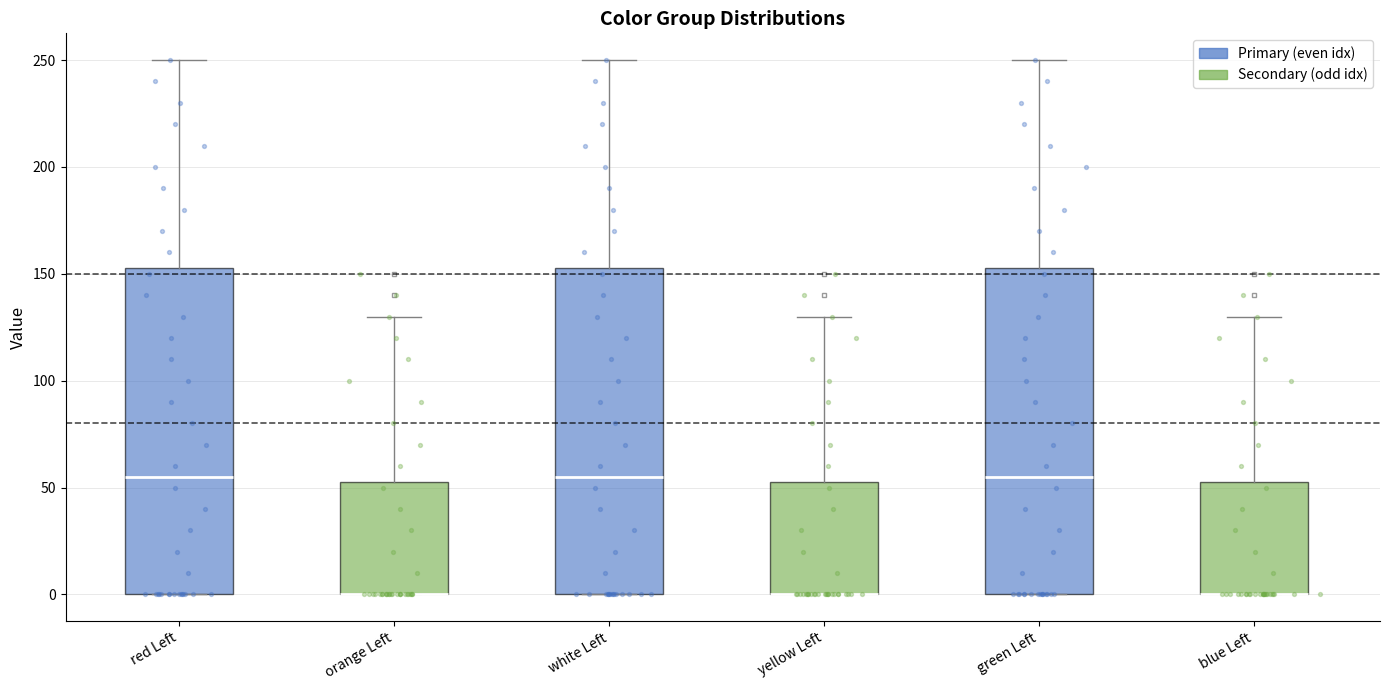

Reading left to right, transcribe this box plot: for each box, give where its median line is, the range the box spans, and where its two whiskers end, as read against the y-axis. The values are not printed on the chart, so give them approximately, as read against the axis.

red Left: median 55, box 0 to 155, whiskers 0 to 250
orange Left: median 0 (drawn on the box's lower edge), box 0 to 55, whiskers 0 to 130
white Left: median 55, box 0 to 155, whiskers 0 to 250
yellow Left: median 0 (drawn on the box's lower edge), box 0 to 55, whiskers 0 to 130
green Left: median 55, box 0 to 155, whiskers 0 to 250
blue Left: median 0 (drawn on the box's lower edge), box 0 to 55, whiskers 0 to 130